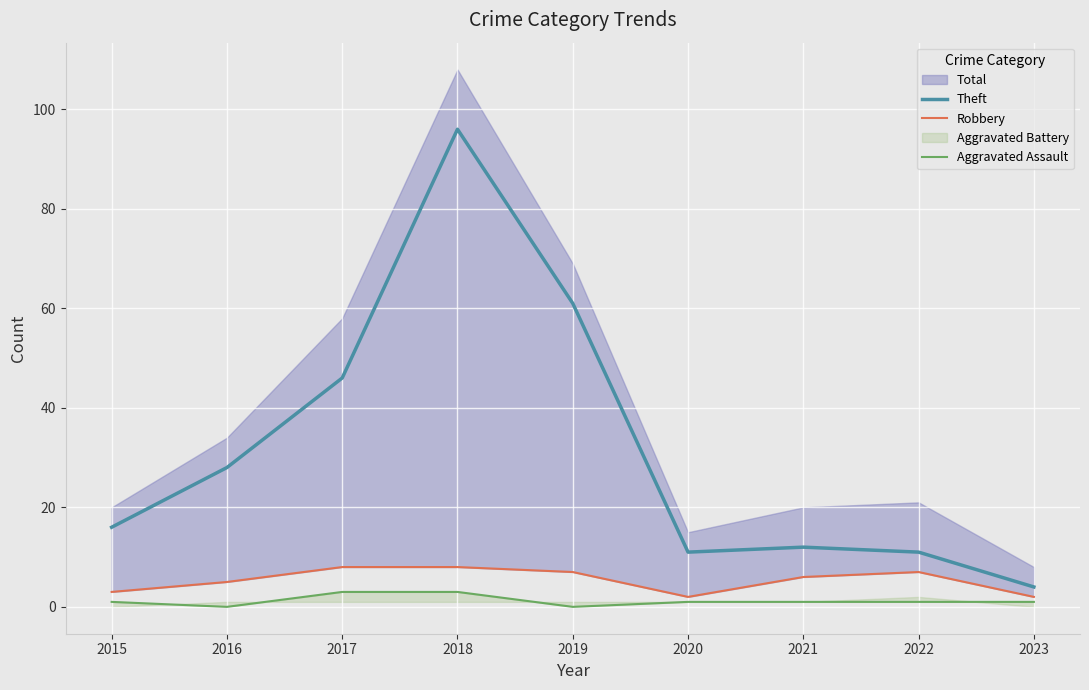

True or false: Theft and Robbery intersect in this chart.

False